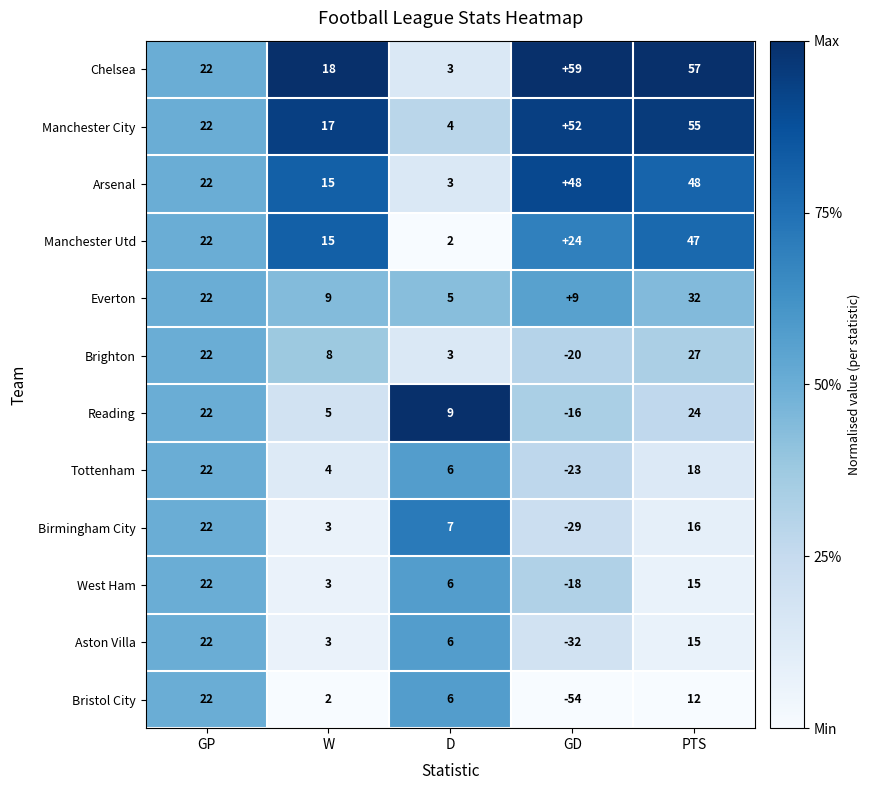

Which series has the largest total across all categories?

Chelsea